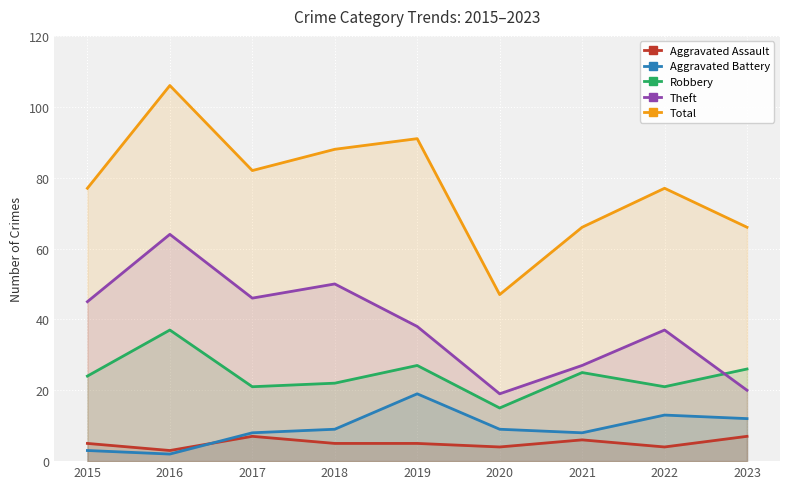

Reading right to left, transcribe all the data shown in this chart.

Aggravated Assault: 7	4	6	4	5	5	7	3	5
Aggravated Battery: 12	13	8	9	19	9	8	2	3
Robbery: 26	21	25	15	27	22	21	37	24
Theft: 20	37	27	19	38	50	46	64	45
Total: 66	77	66	47	91	88	82	106	77